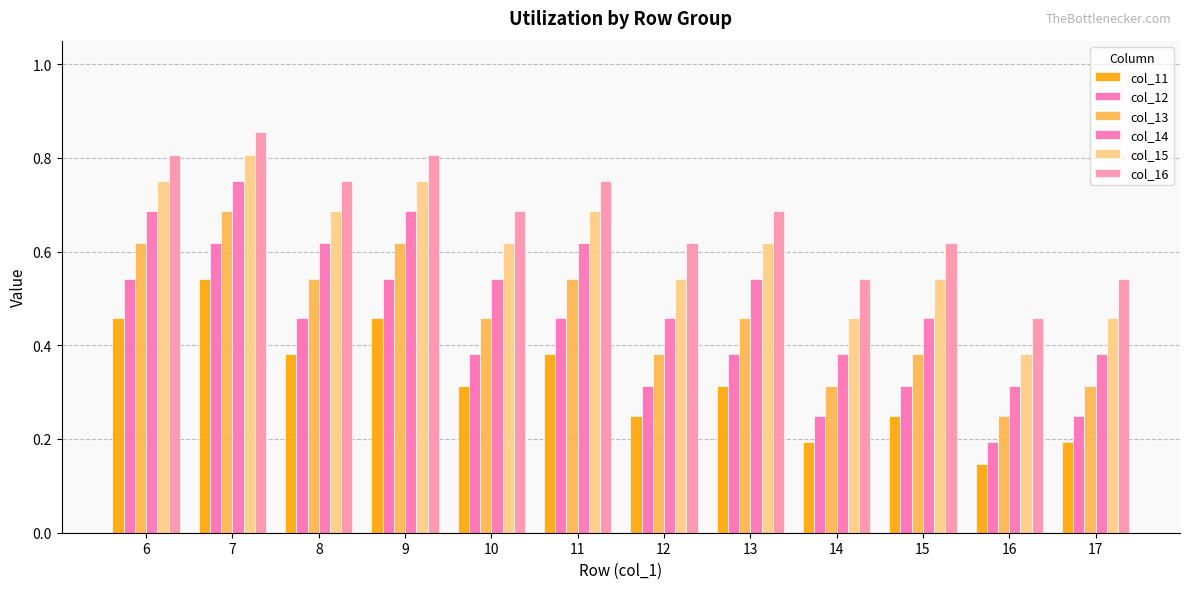

What is the value of the col_16 bar at the 2nd from the left?

0.9